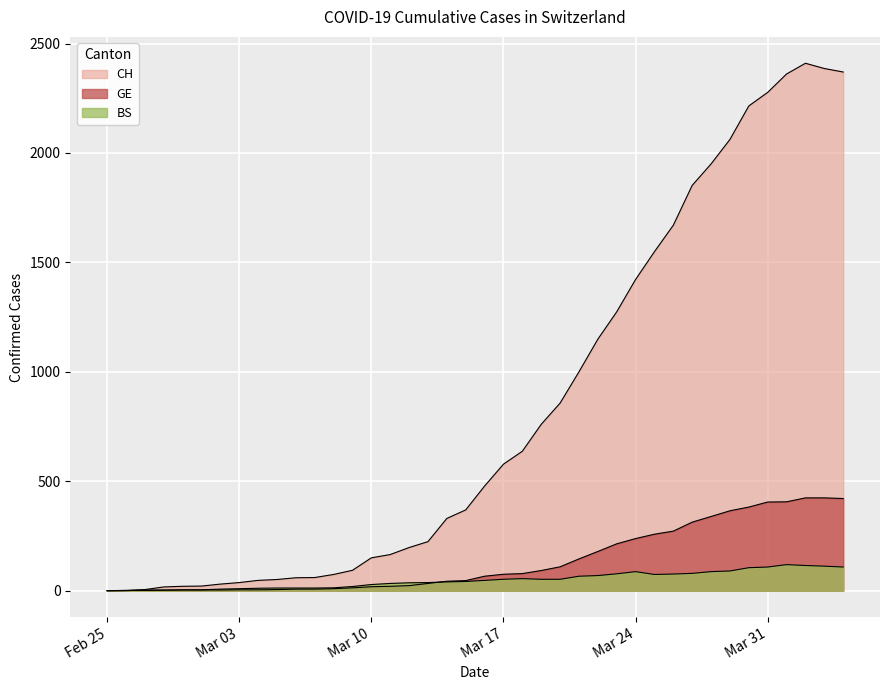

What are all the series names shown in the legend?

CH, GE, BS